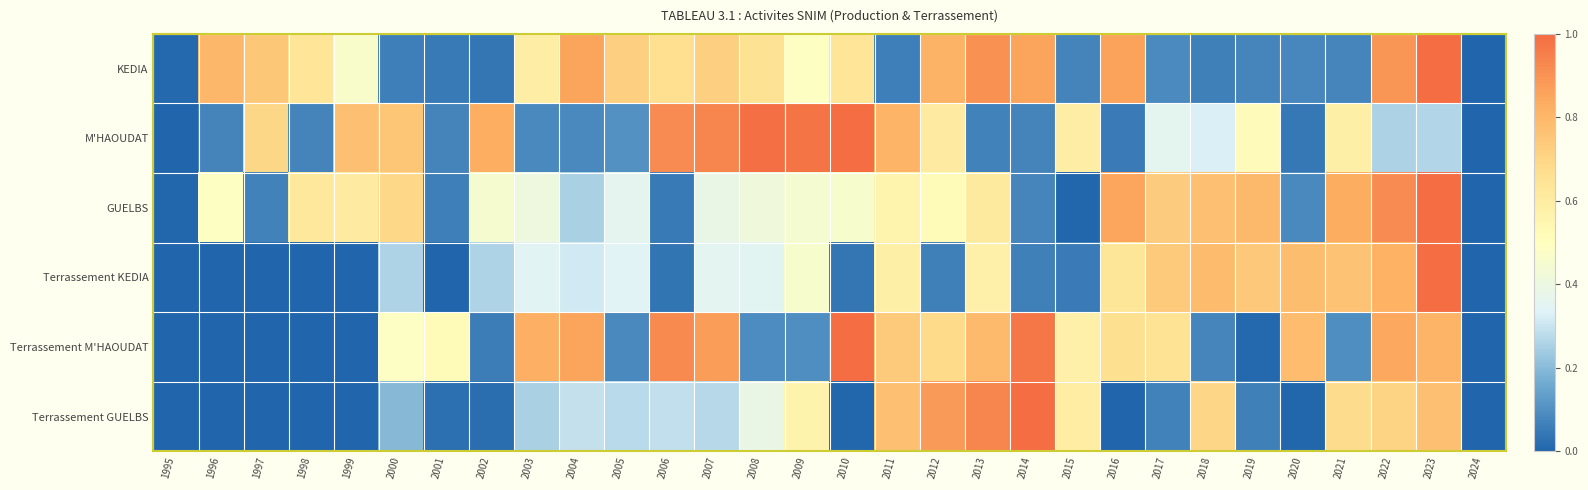

Rank the series at 2017 from lowest to highest value.

Terrassement GUELBS, KEDIA, M'HAOUDAT, Terrassement M'HAOUDAT, GUELBS, Terrassement KEDIA